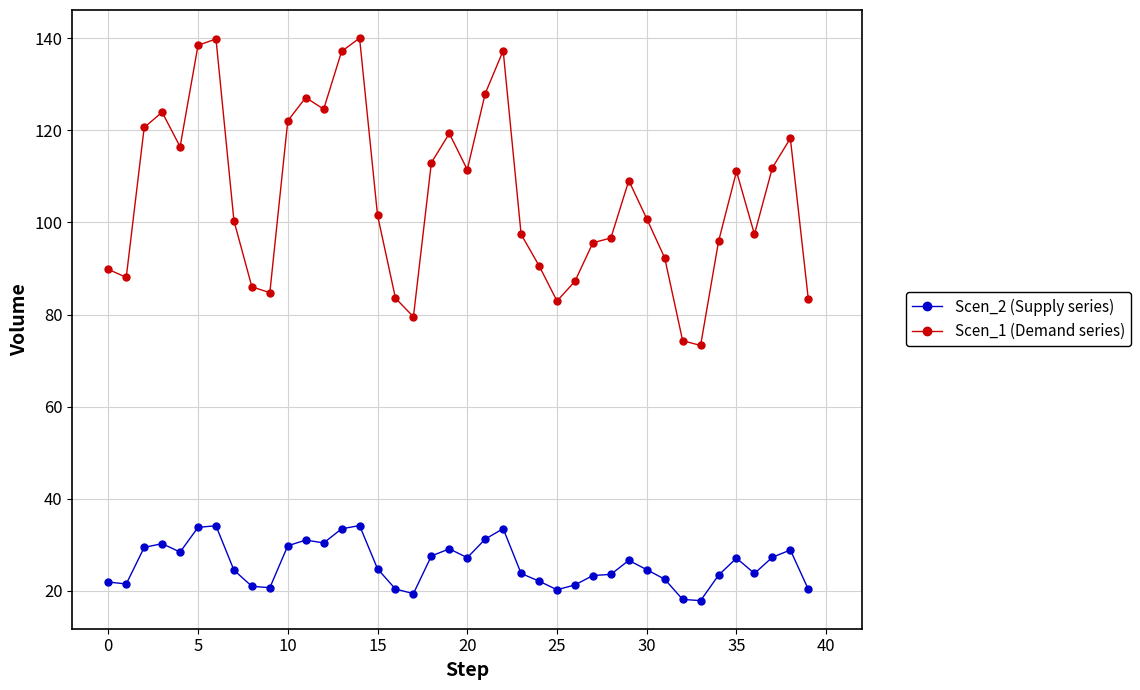

What is the minimum value shown in the chart?

17.9